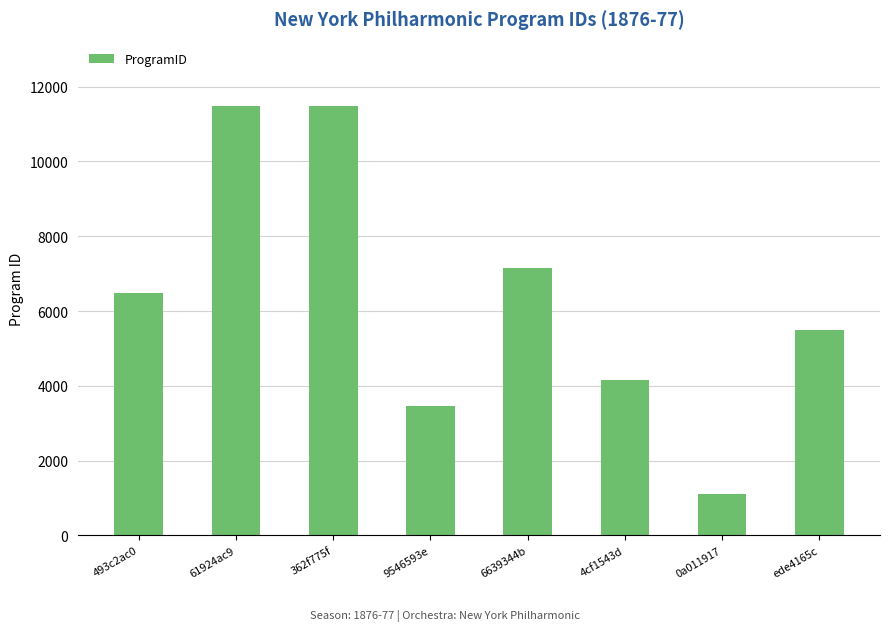

Approximately how many times larger is the value at 4cf1543d compared to ede4165c?

0.8